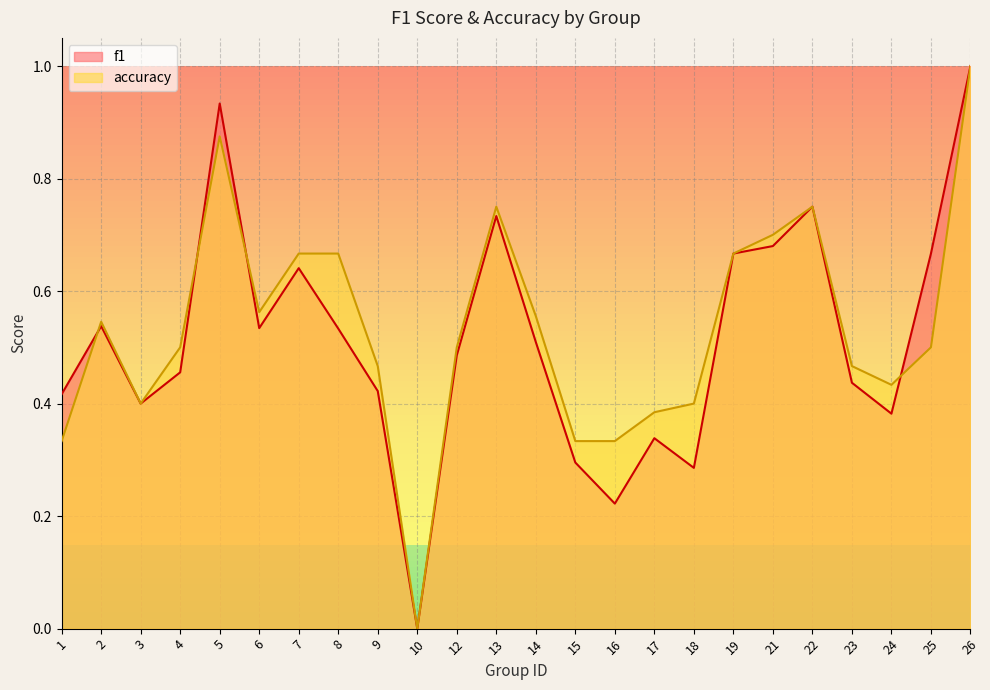

True or false: f1 has more than 0 points higher than both neighbors.

True